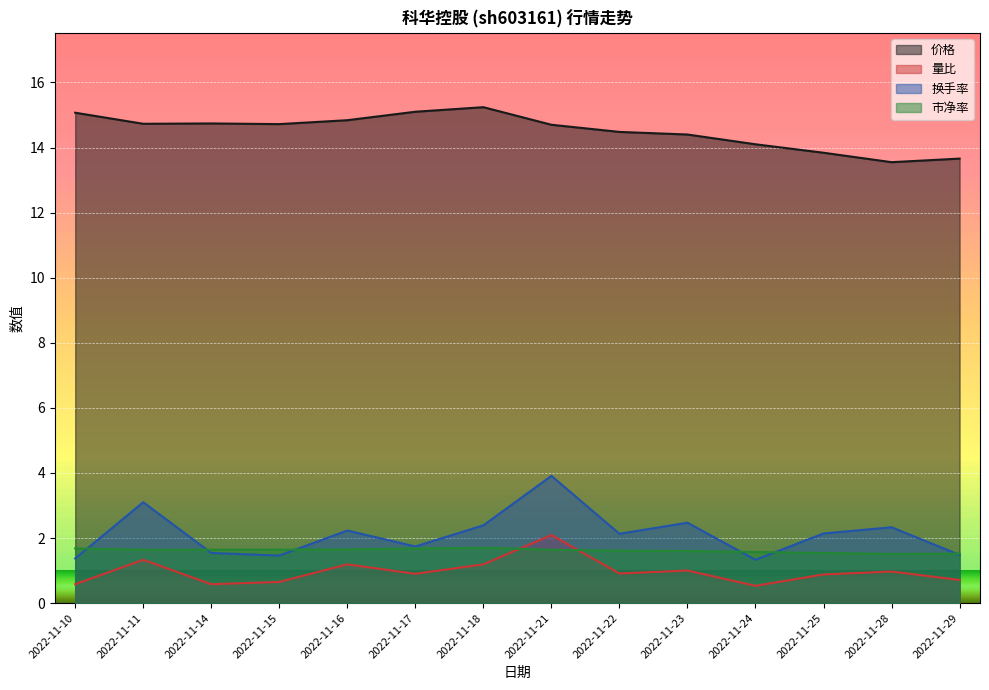

How many interior local valleys does the 换手率 series have?

4